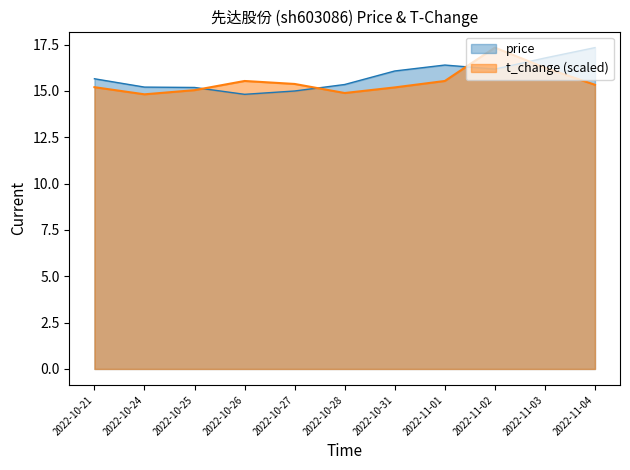

Where does the t_change series first go above 15?

2022-10-21